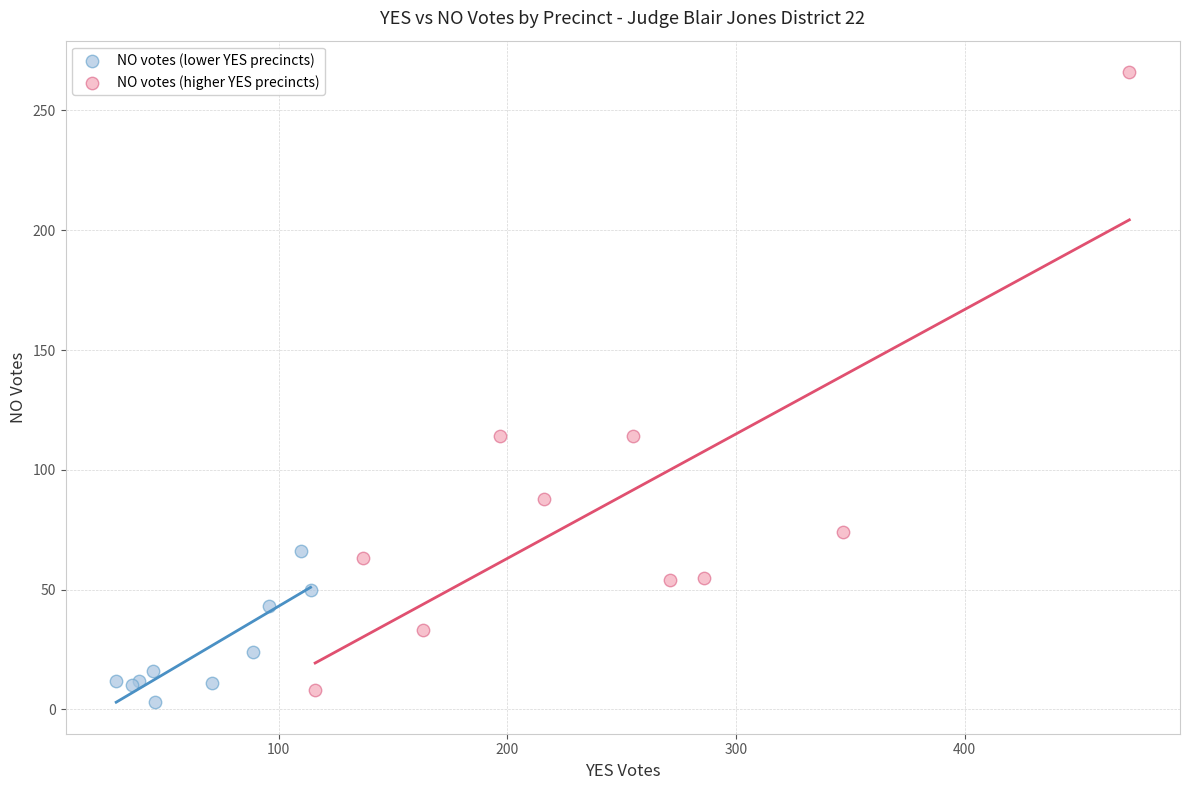

Which series contains the lowest Y value?

NO votes (lower YES precincts)